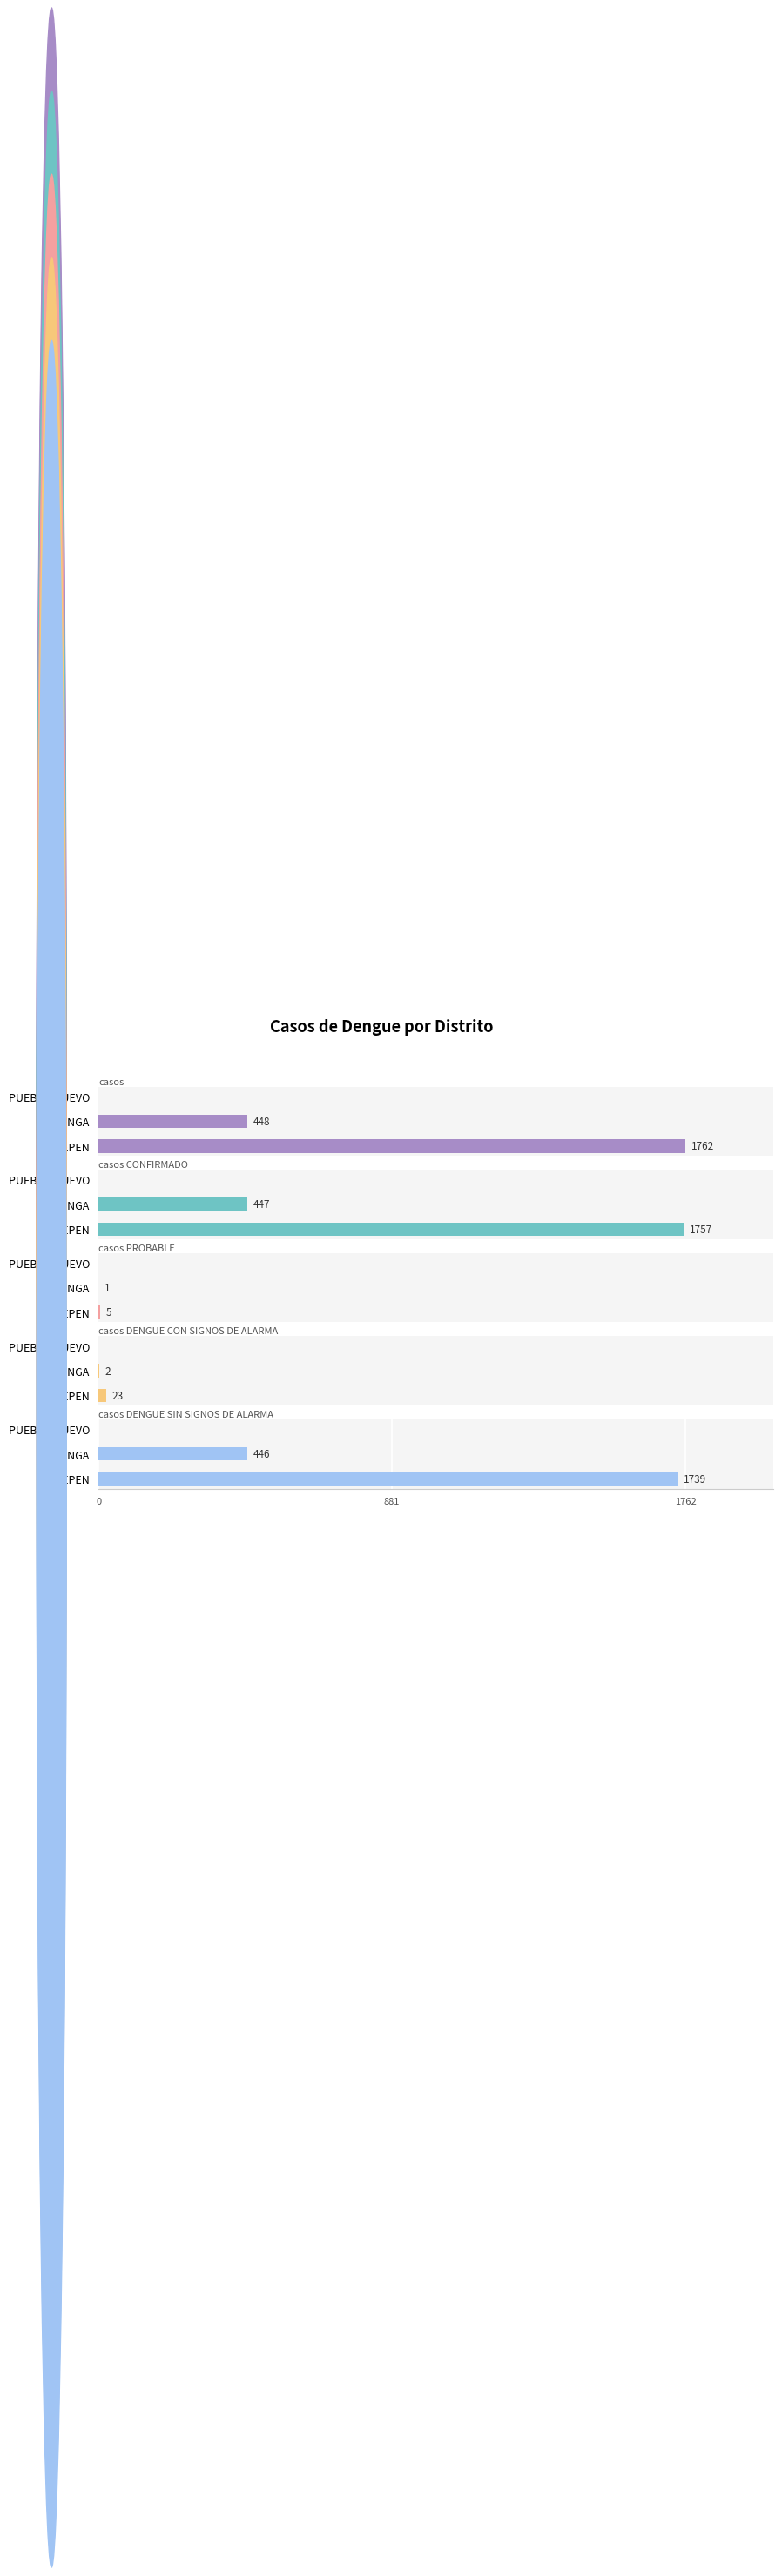

Reading left to right, what are all the values shown in this chart?

casos: 1762	448	0
casos_CONFIRMADO: 1757	447	0
casos_PROBABLE: 5	1	0
casos_DENGUE CON SIGNOS DE ALARMA: 23	2	0
casos_DENGUE SIN SIGNOS DE ALARMA: 1739	446	0